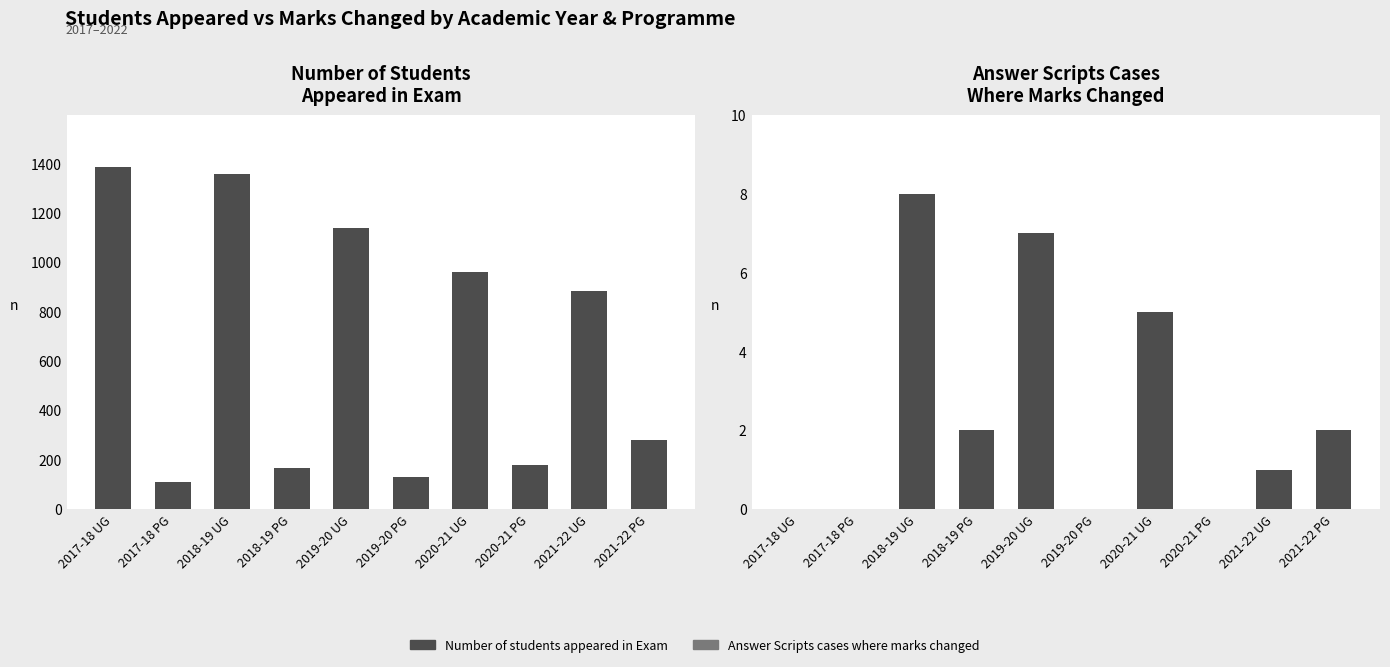

How many data points in Answer Scripts cases where marks changed are less than 2?

5